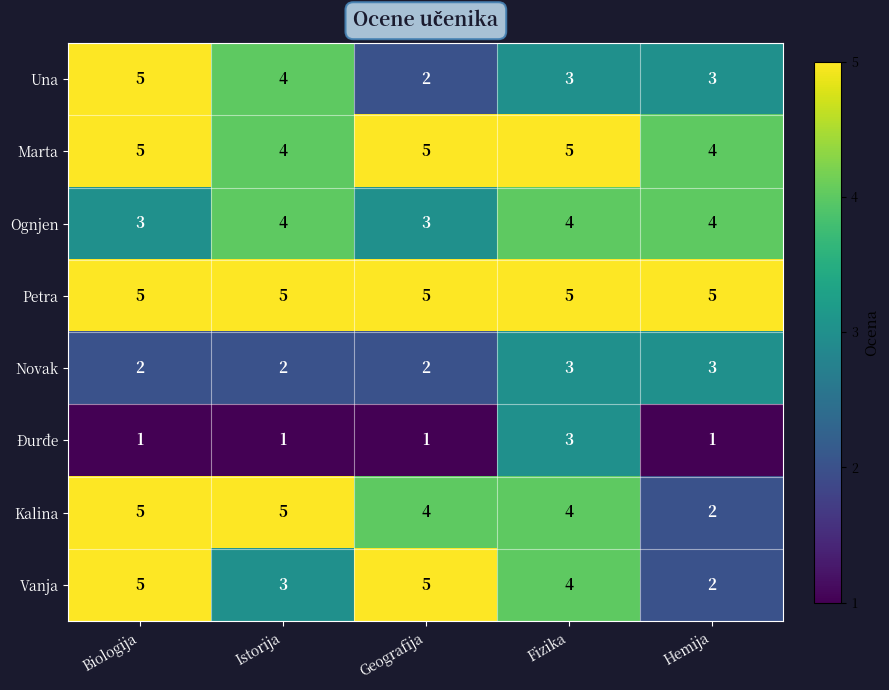

The value of Vanja at Istorija is 5. True or false?

False